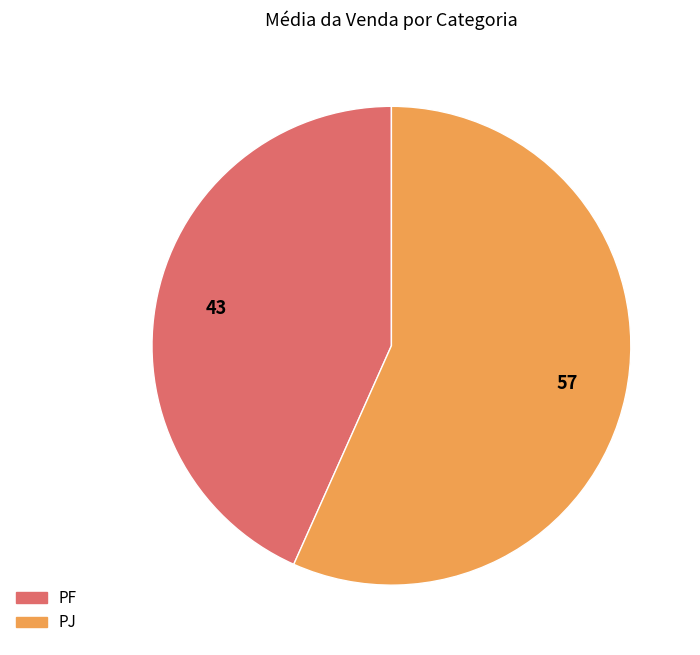

What is the ratio of the value at PF to the value at PJ?

0.8